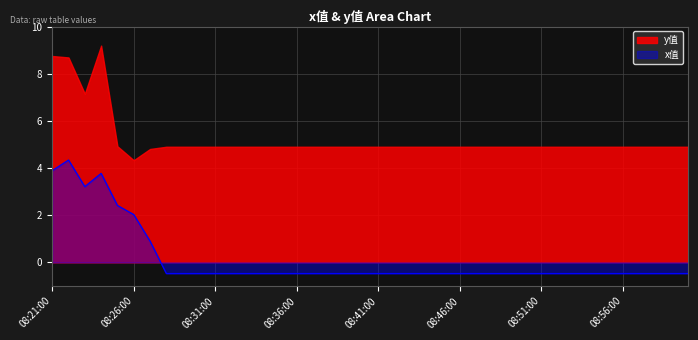

What is the lowest value of the x值 series?

-0.5